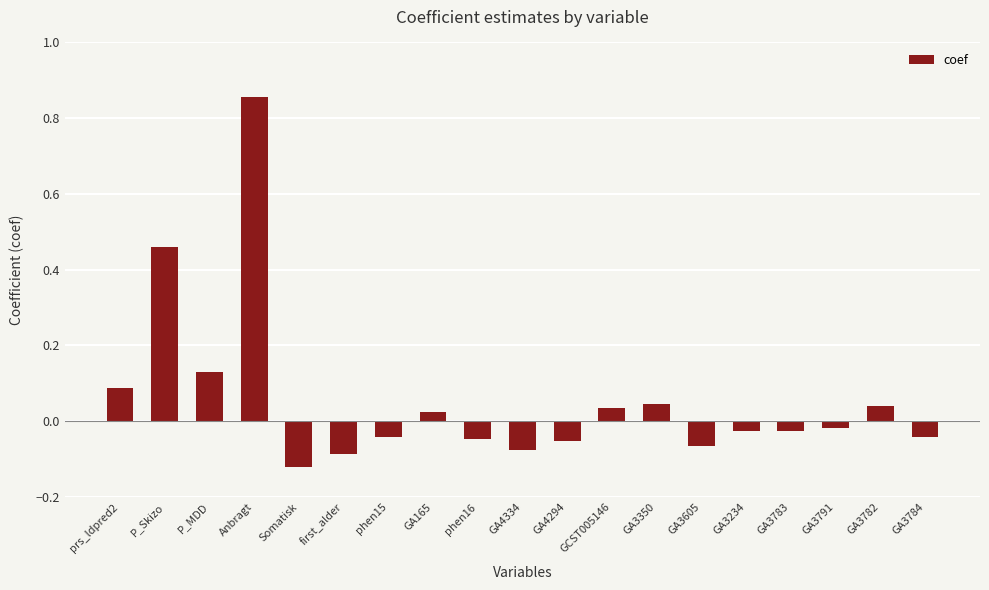

What is the label of the 1st bar from the right?

GA3784